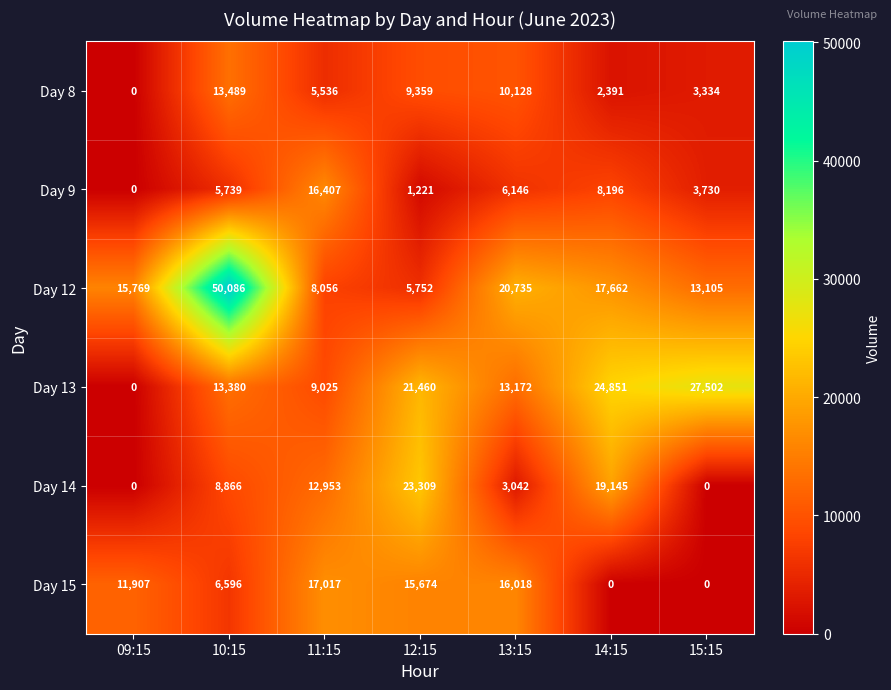

What is the difference between the maximum and minimum values in the Day 8 series?

13489